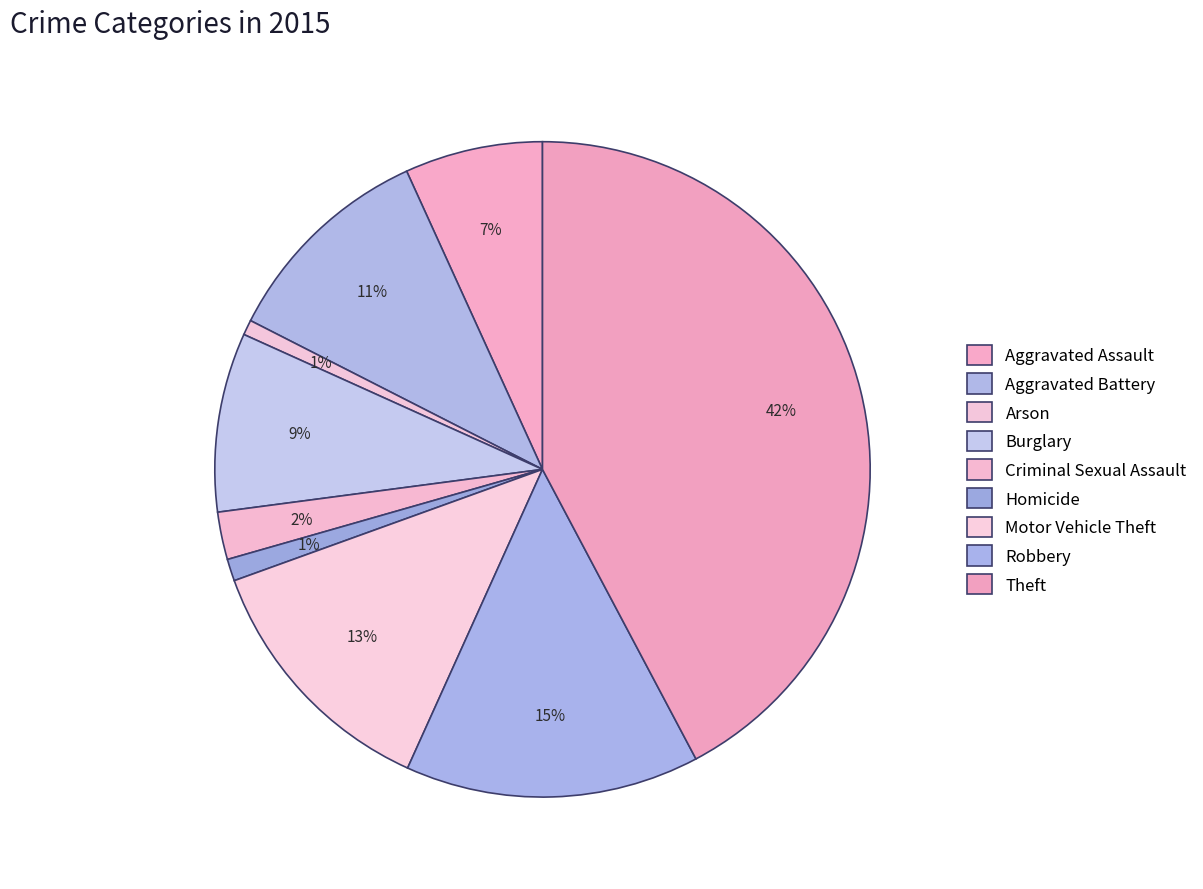

To the nearest percent, what is the difference between the largest and smallest slice percentages?

41%